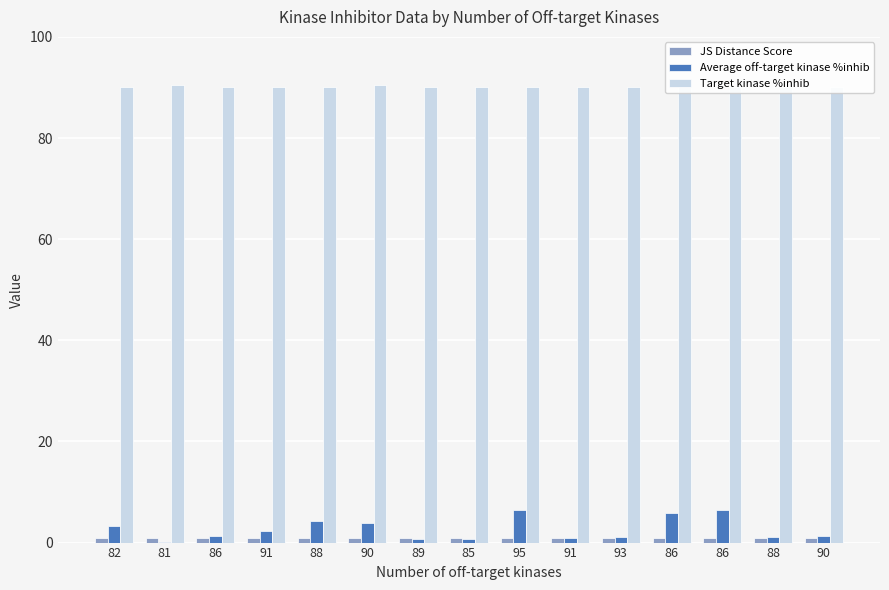

What are all the series names shown in the legend?

JS Distance Score, Average off-target kinase %inhib, Target kinase %inhib